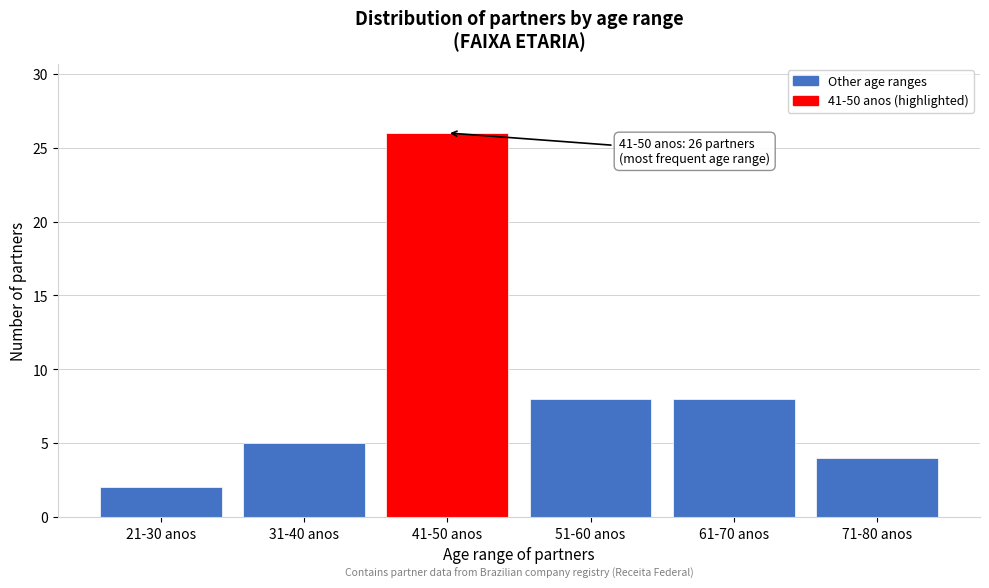

Reading left to right, what are all the values shown in this chart?

2	5	26	8	8	4